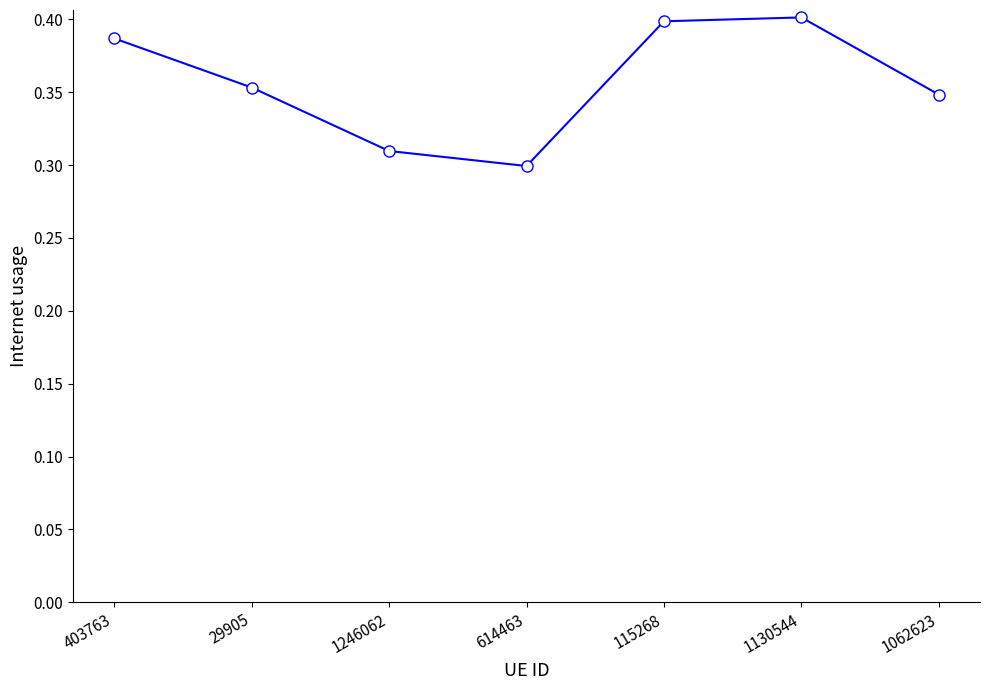

At which category does the chart reach its minimum across all series?

614463